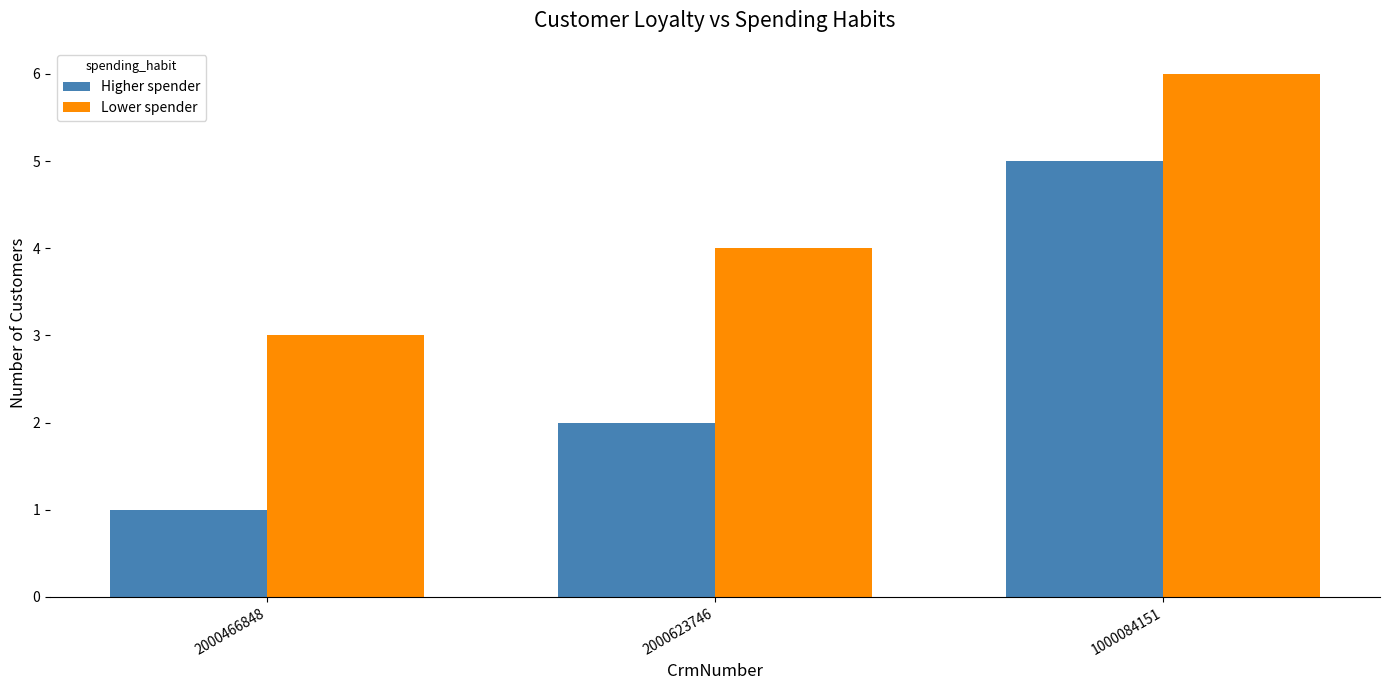

What is the label of the 3rd bar from the left?

1000084151